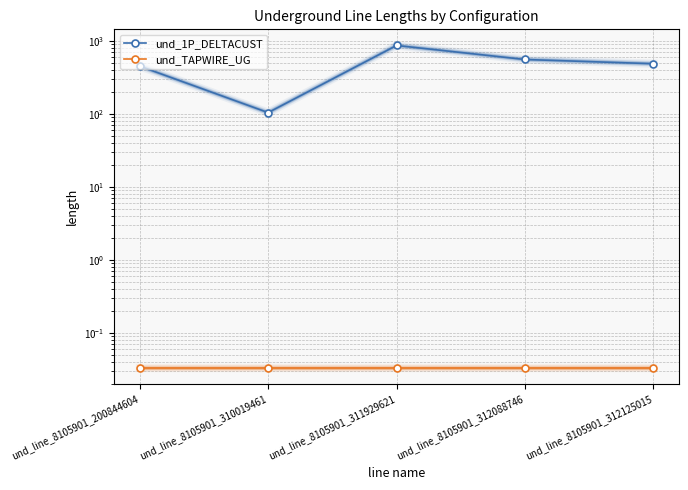

Which has a higher value, und_line_8105901_312088746 or und_line_8105901_311929621?

und_line_8105901_311929621